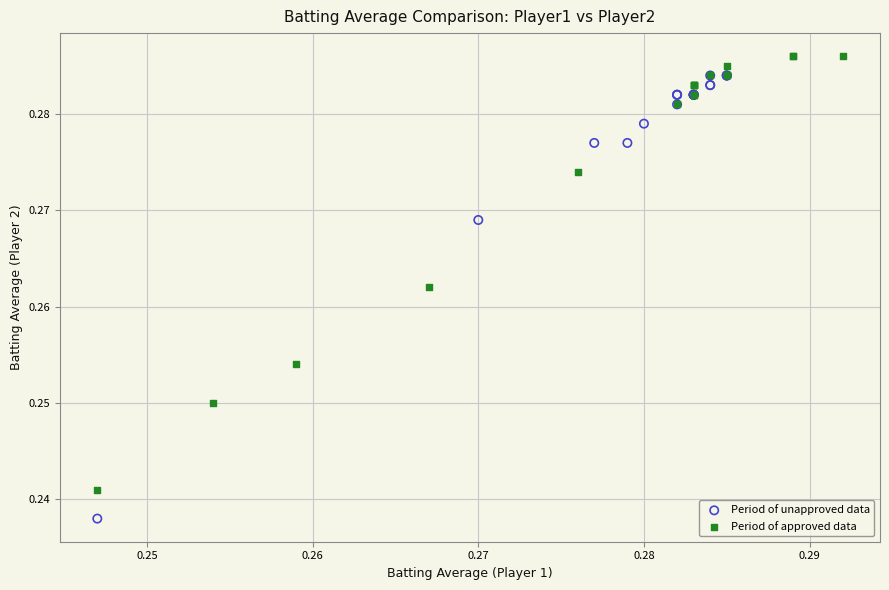

Which series has the largest Y range (max minus min)?

Period of unapproved data